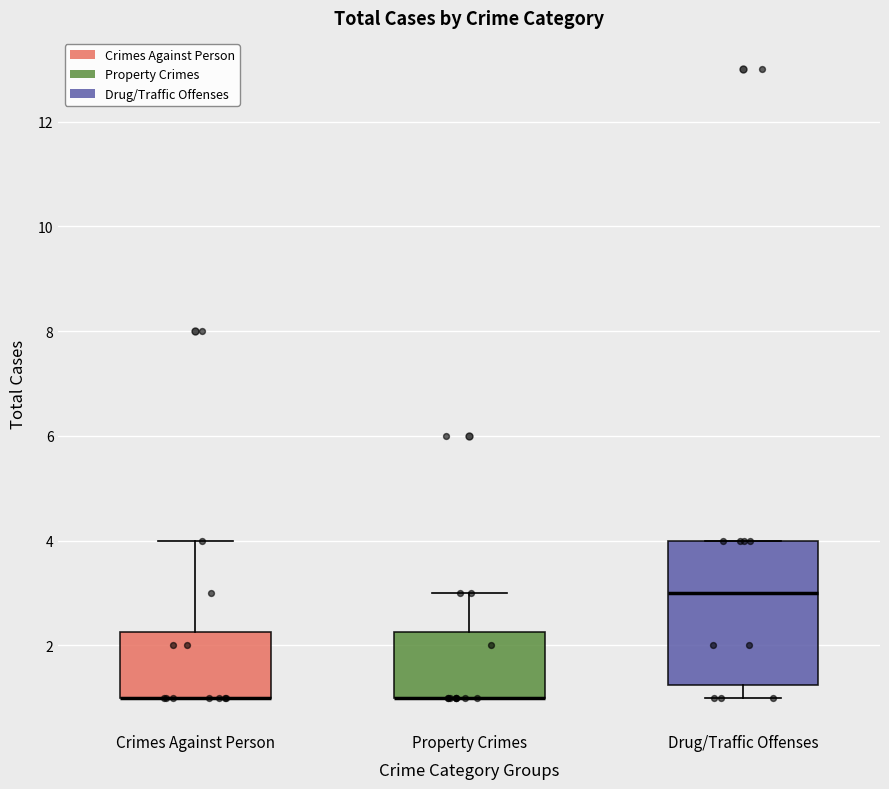

Where is the lower edge of the box for Crimes Against Person on the y-axis? The values are not printed on the chart, so give them approximately, as read against the axis.

1.0